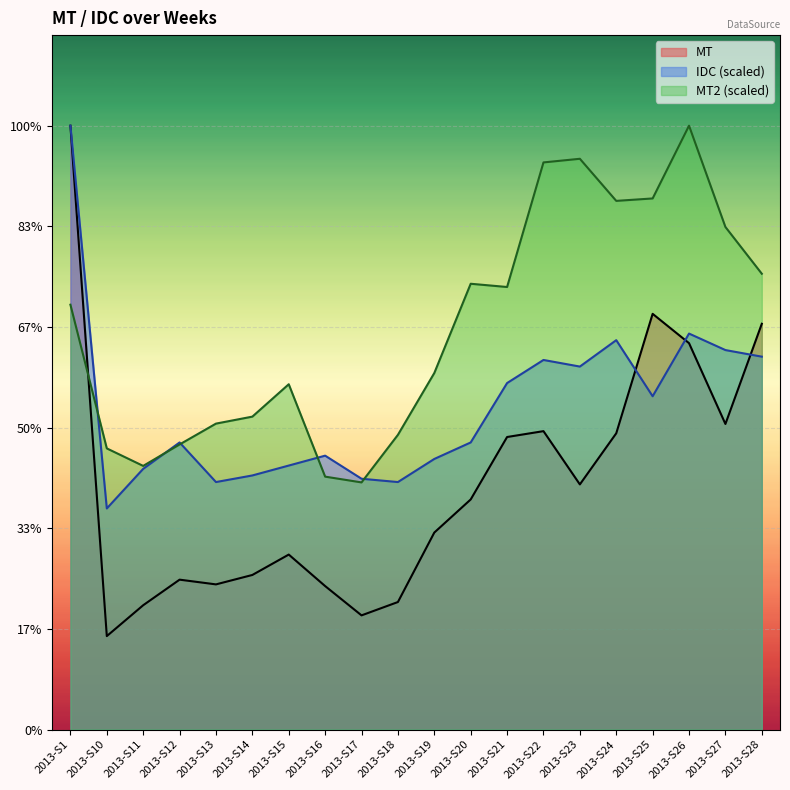

List the labels in order of IDC value, largest first.

2013-S1, 2013-S26, 2013-S24, 2013-S27, 2013-S28, 2013-S22, 2013-S23, 2013-S21, 2013-S25, 2013-S12, 2013-S20, 2013-S16, 2013-S19, 2013-S15, 2013-S11, 2013-S14, 2013-S17, 2013-S13, 2013-S18, 2013-S10